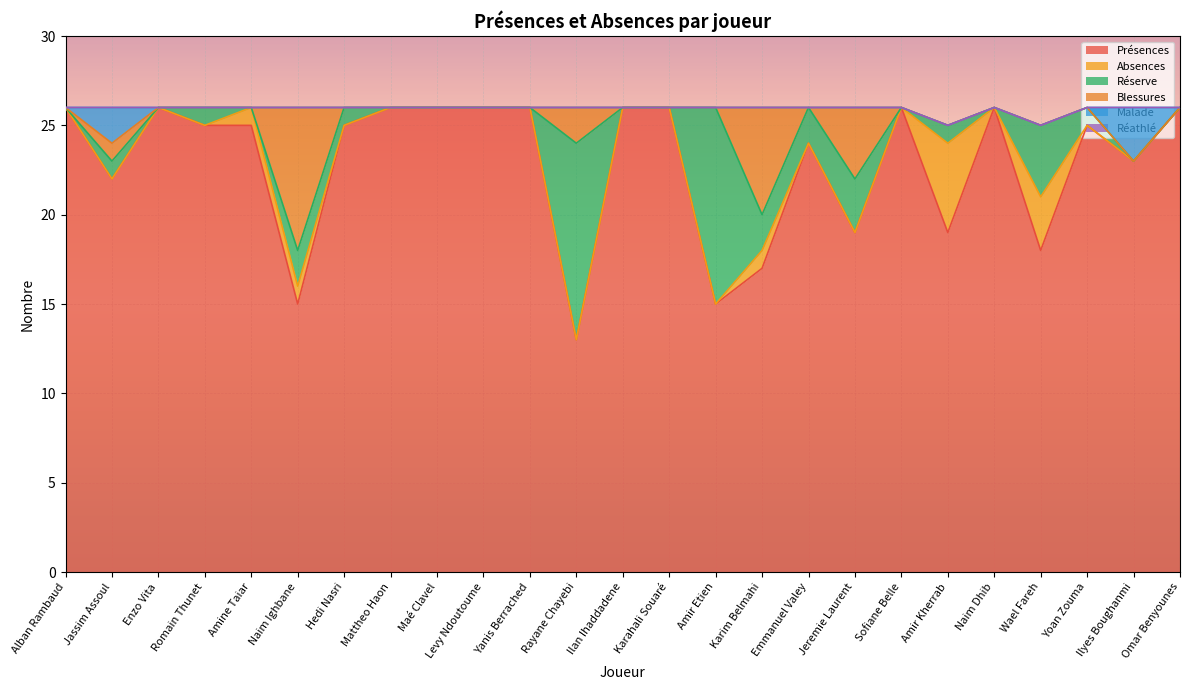

Which series has the widest spread of values?

Présences